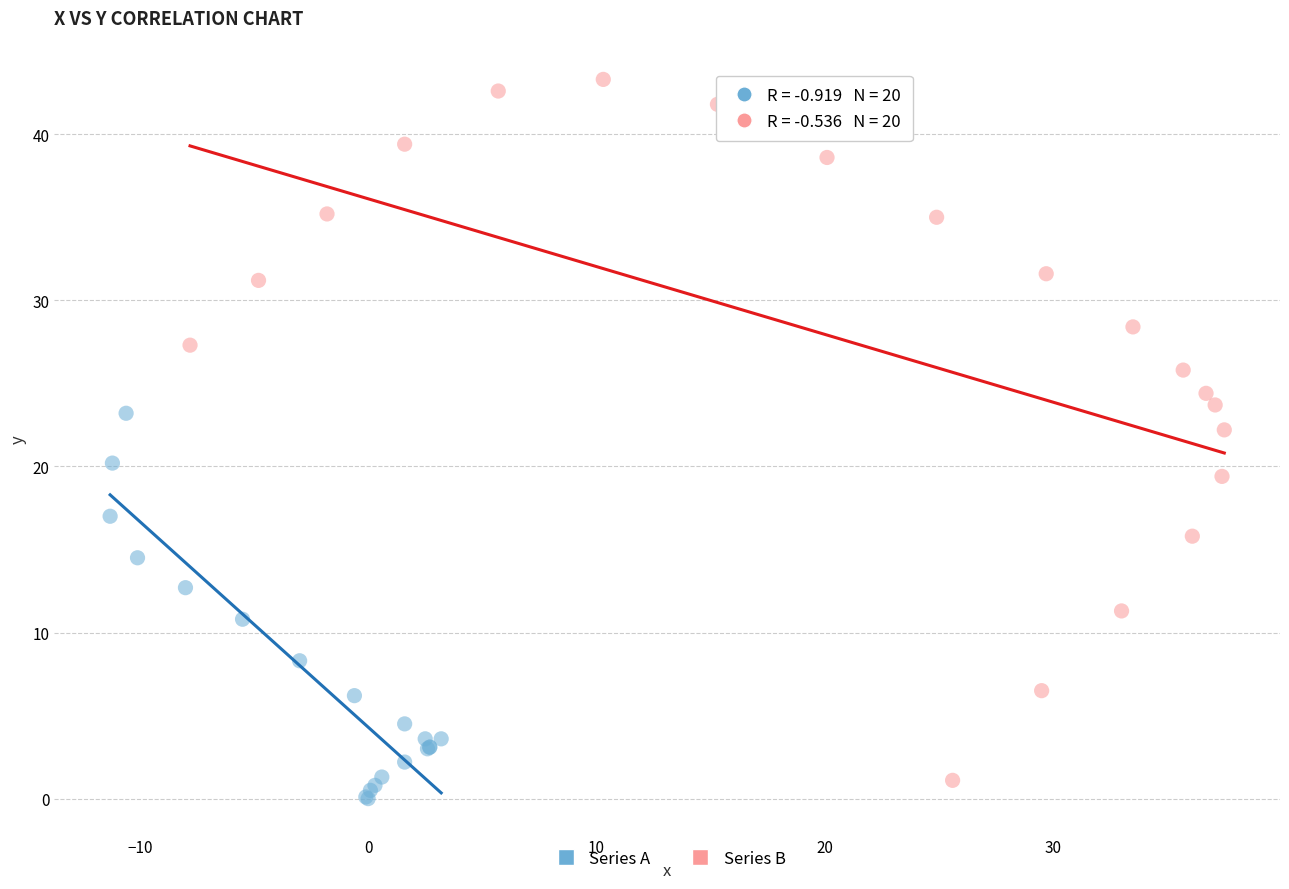

Which series reaches the maximum Y coordinate?

Series B